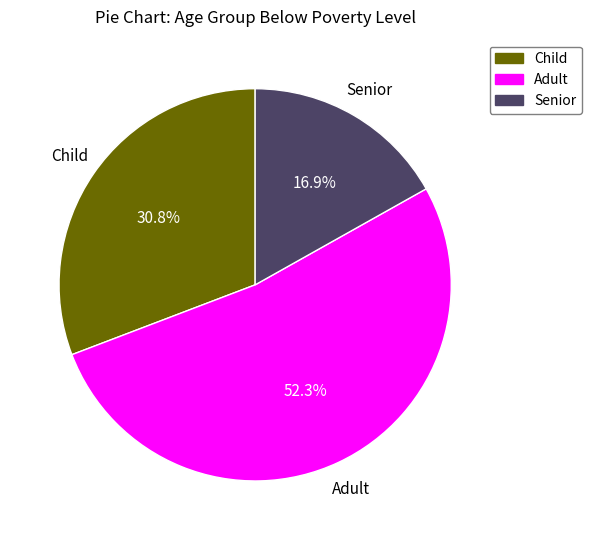

Rank the categories by value from highest to lowest.

Adult, Child, Senior